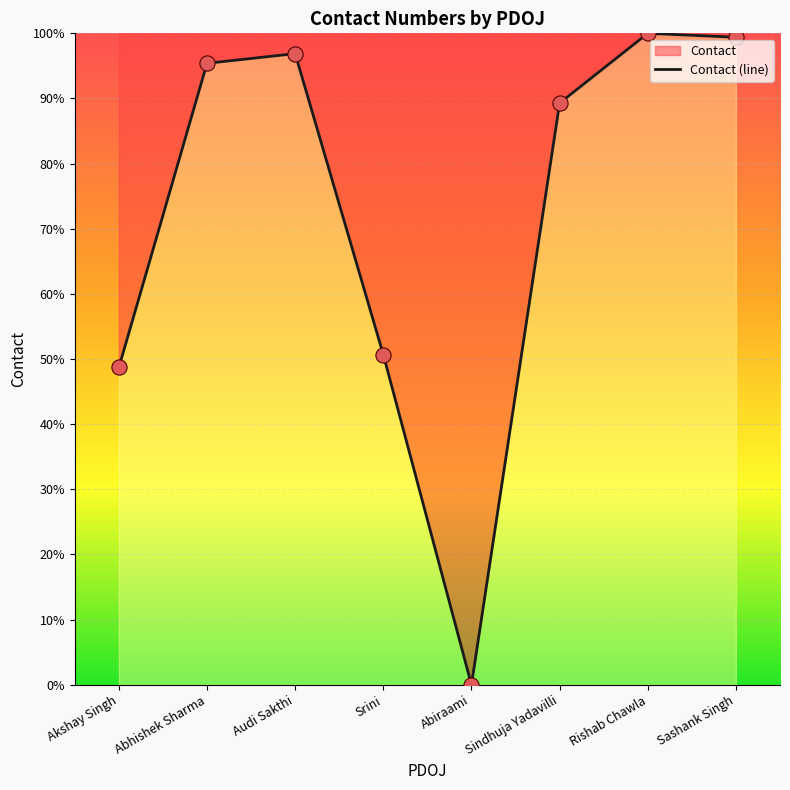

What is the change in value from Sindhuja Yadavilli to Sashank Singh?

+10.1